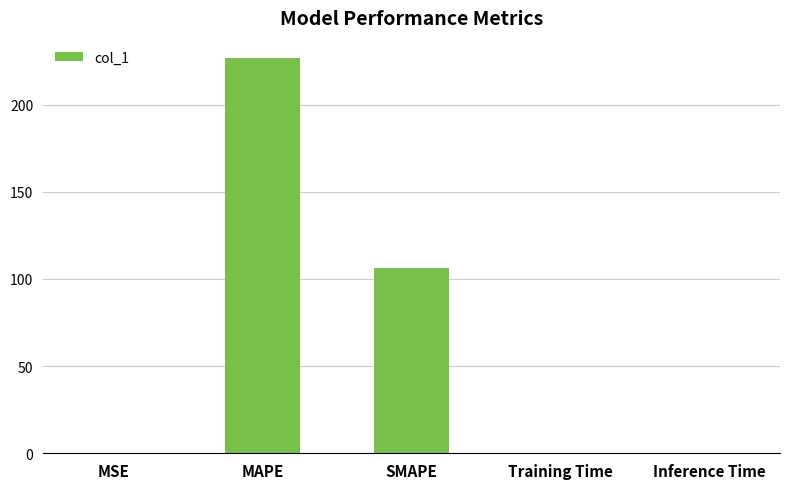

What is the average value?

66.7